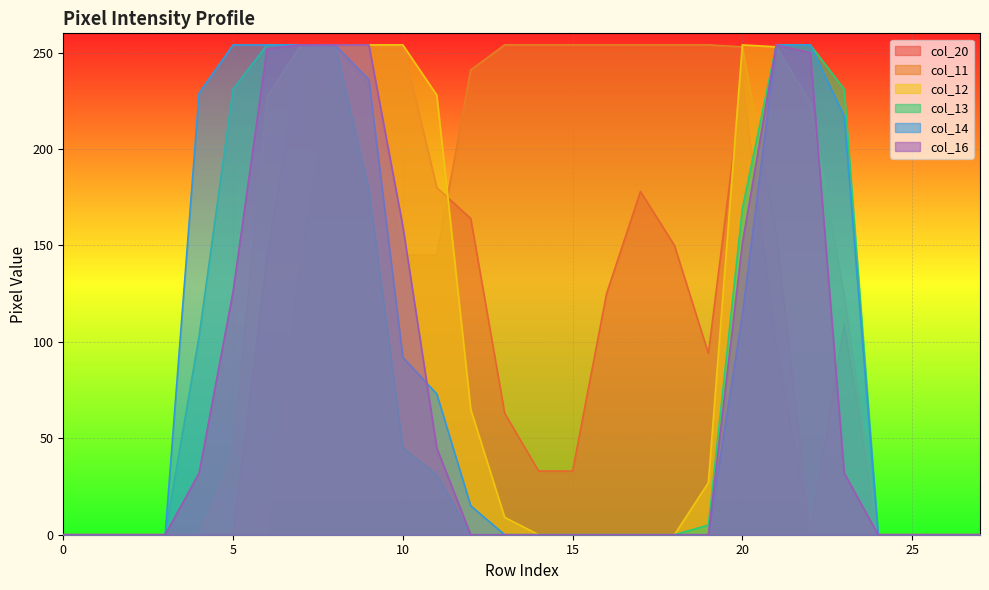

What is the value of the col_16 point at the 5th from the left?

32